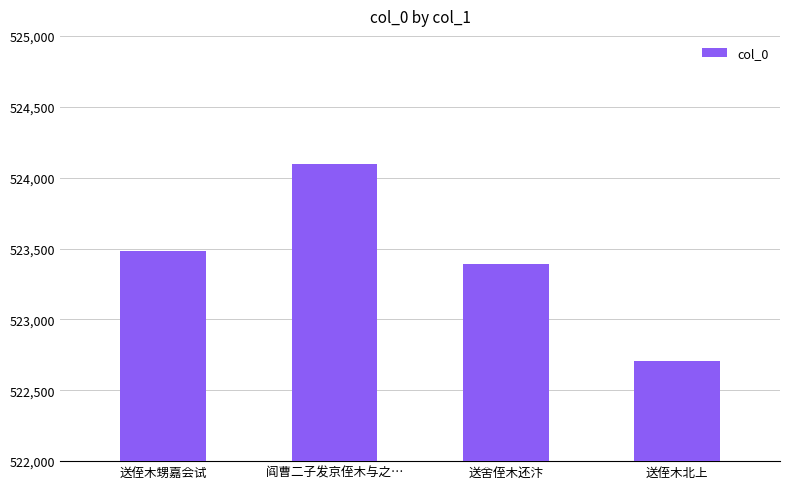

Are the bars horizontal?

No